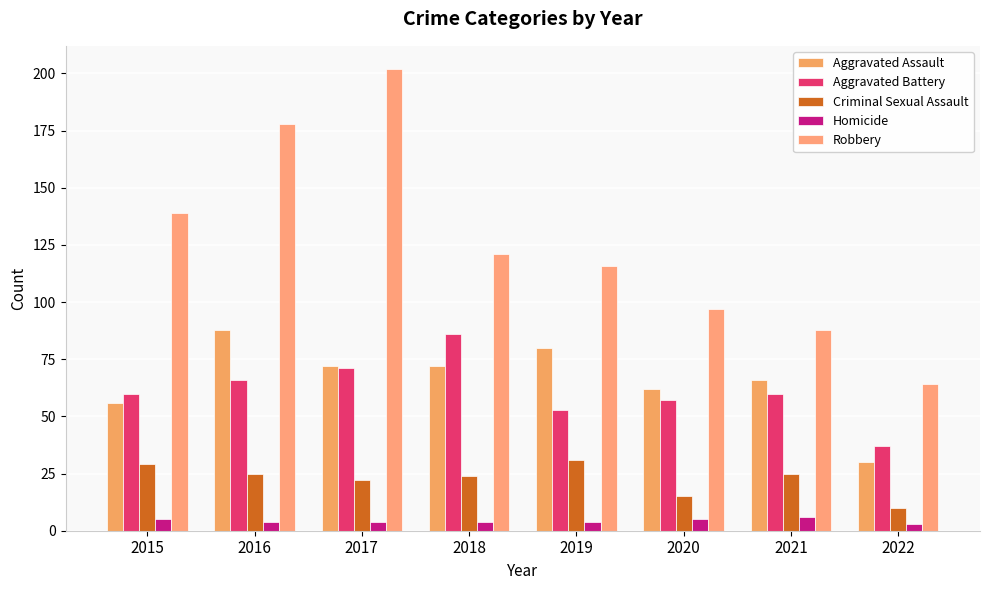

At which category is the sum across all series the highest?

2017